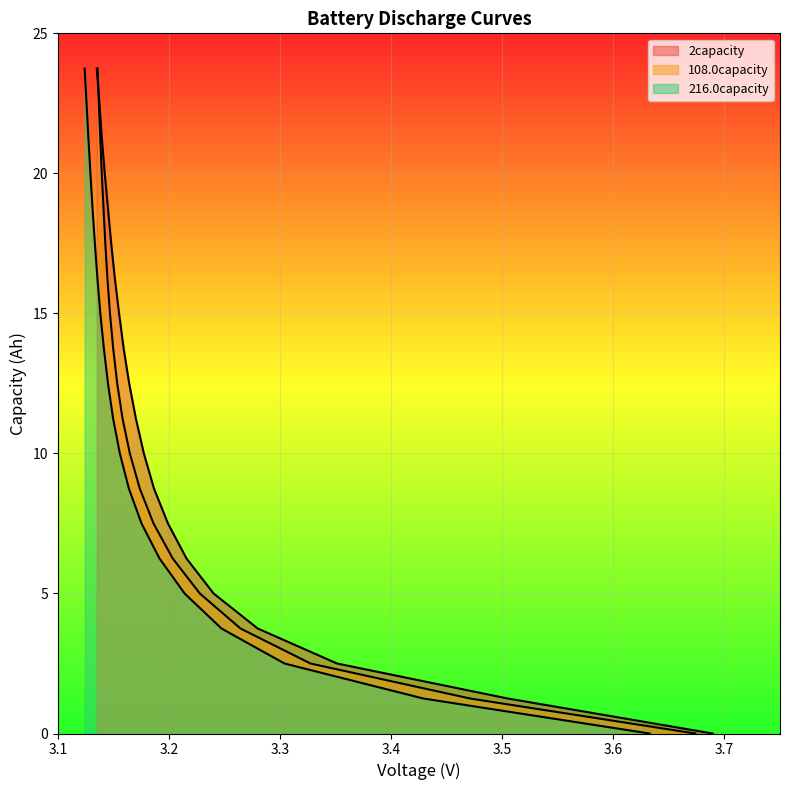

True or false: 216.0capacity and 2capacity cross at least once.

False